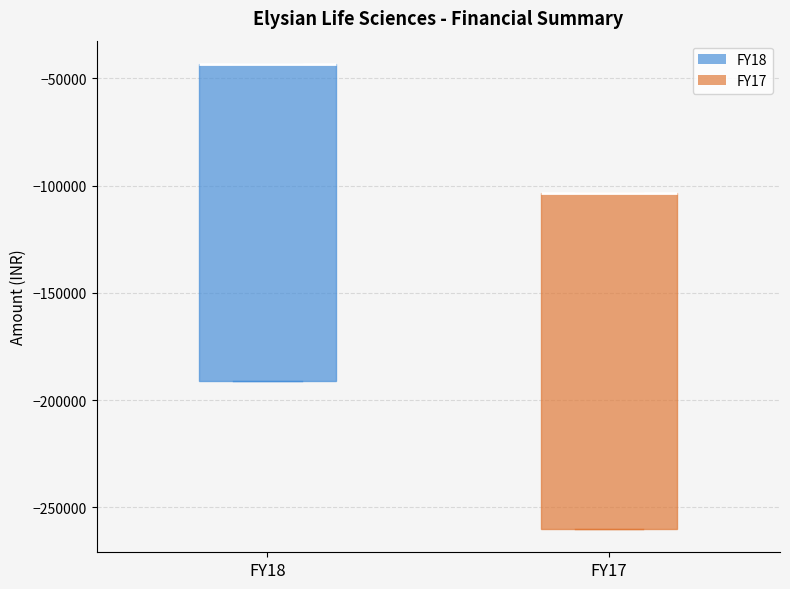

Which box is the tallest, from its lower edge to its upper edge?

FY17